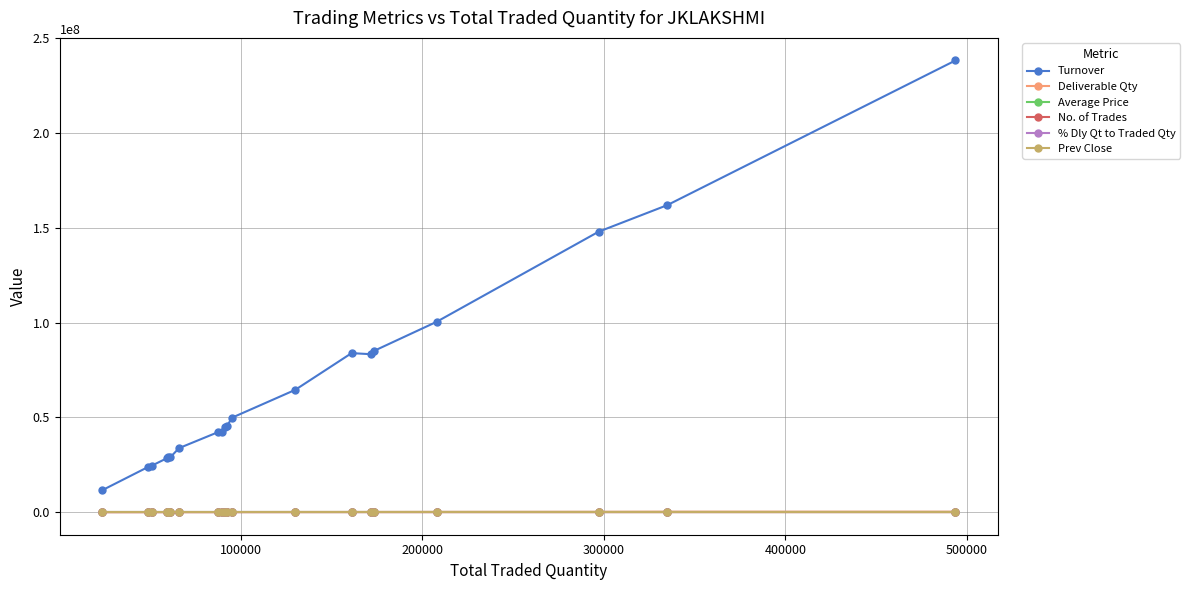

True or false: Turnover has more than 1 interior local peaks.

True